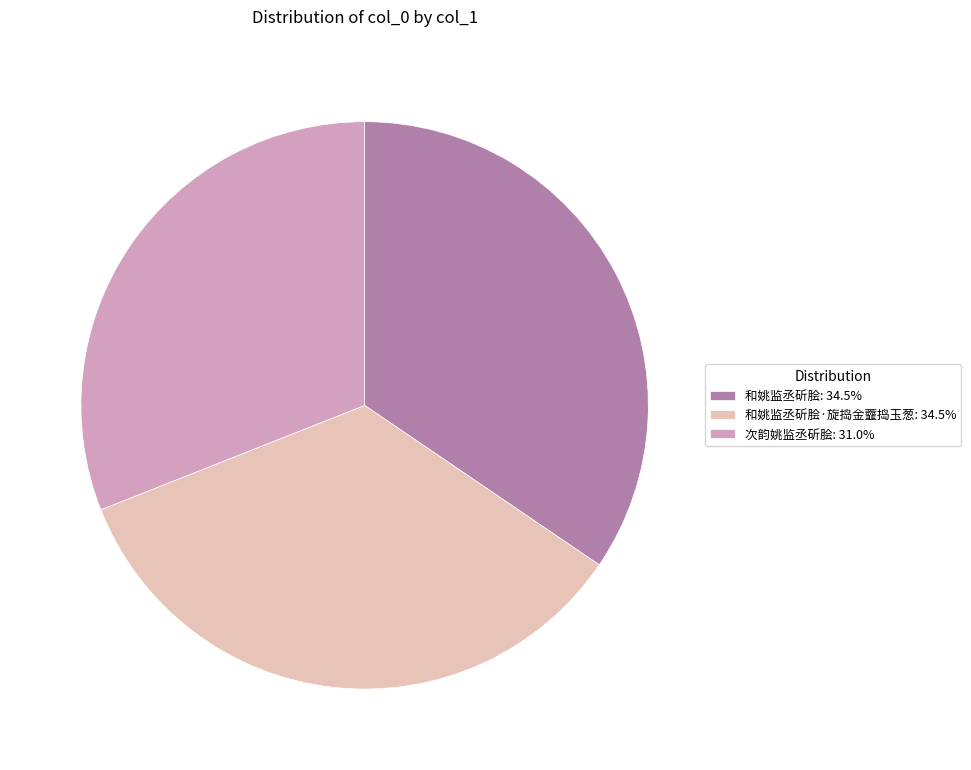

What is the ratio of the value at 和姚监丞斫脍: 34.5% to the value at 和姚监丞斫脍·旋捣金虀捣玉葱: 34.5%?

1.0